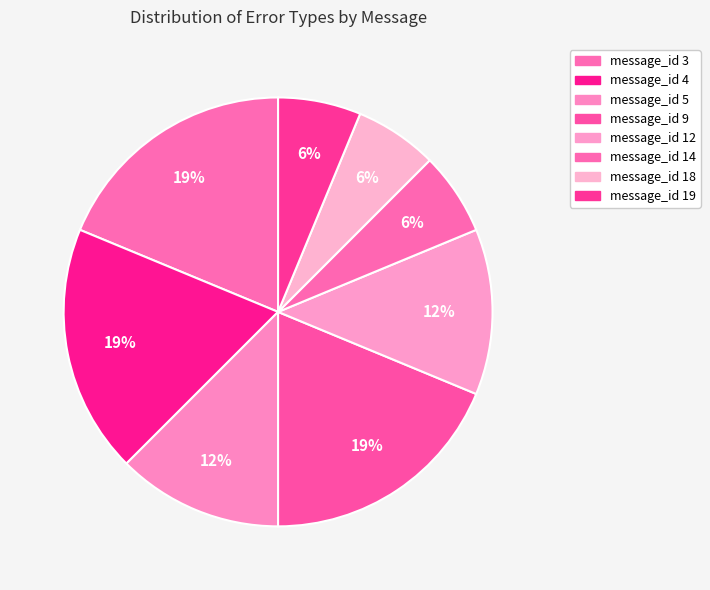

What is the smallest slice in the pie chart?

message_id 14